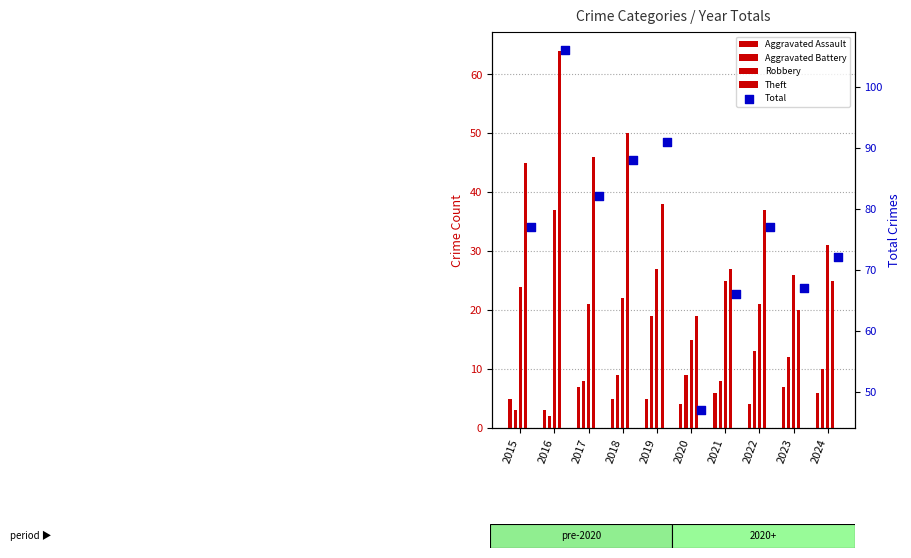

What are all the series names shown in the legend?

Aggravated Assault, Aggravated Battery, Robbery, Theft, Total